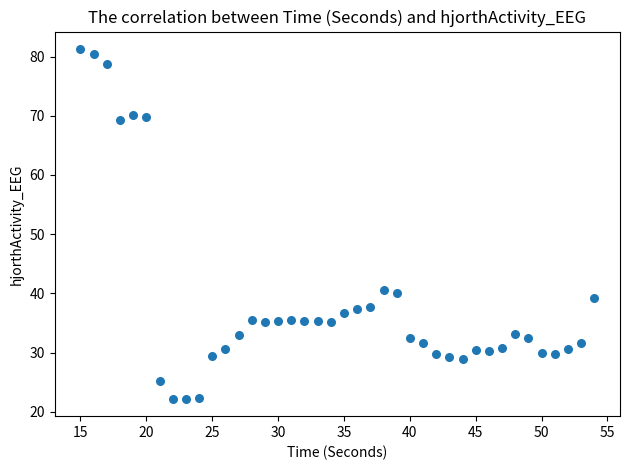

What is the range of Y values (max minus min)?

59.1